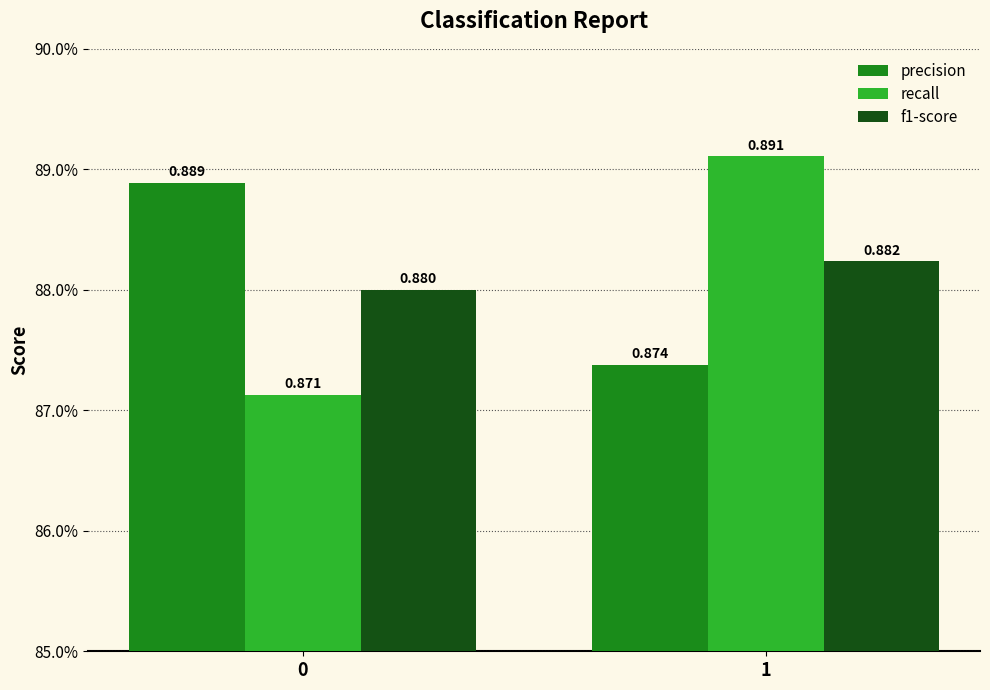

Reading right to left, list all the values displayed in this chart.

precision: 1=0.9	0=0.9
recall: 1=0.9	0=0.9
f1-score: 1=0.9	0=0.9